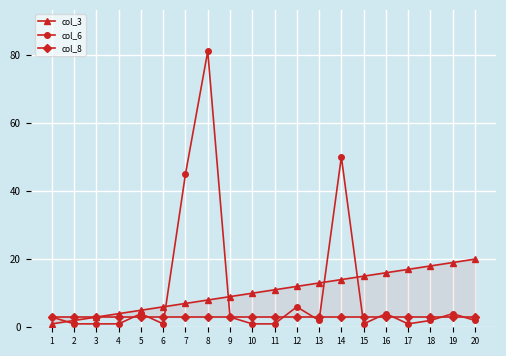

Reading right to left, list all the values displayed in this chart.

col_3: 20	19	18	17	16	15	14	13	12	11	10	9	8	7	6	5	4	3	2	1
col_6: 2	4	2	1	4	1	50	2	6	1	1	3	81	45	1	4	1	1	1	3
col_8: 3	3	3	3	3	3	3	3	3	3	3	3	3	3	3	3	3	3	3	3